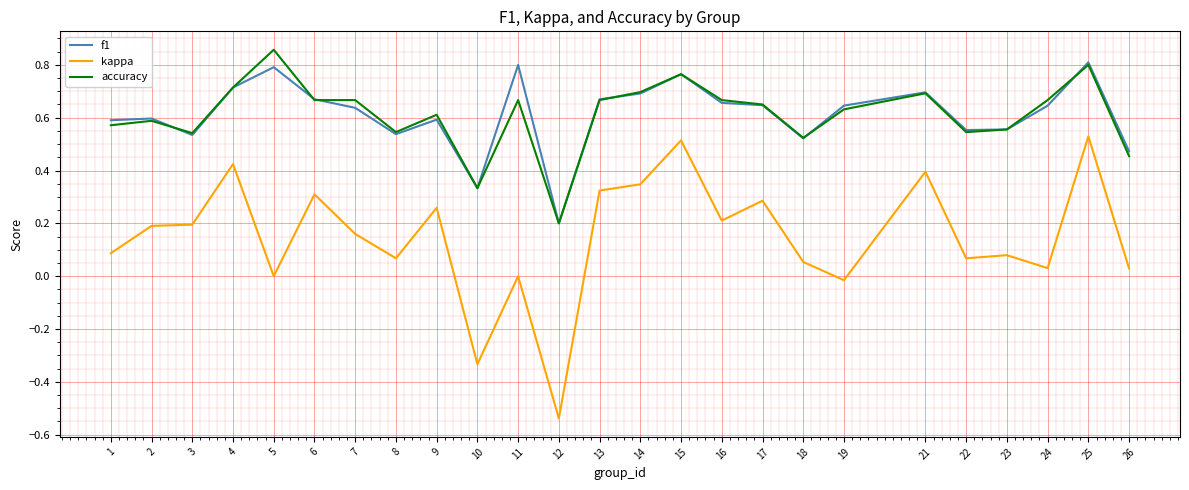

True or false: kappa has a value of 0.2 at 17.

False